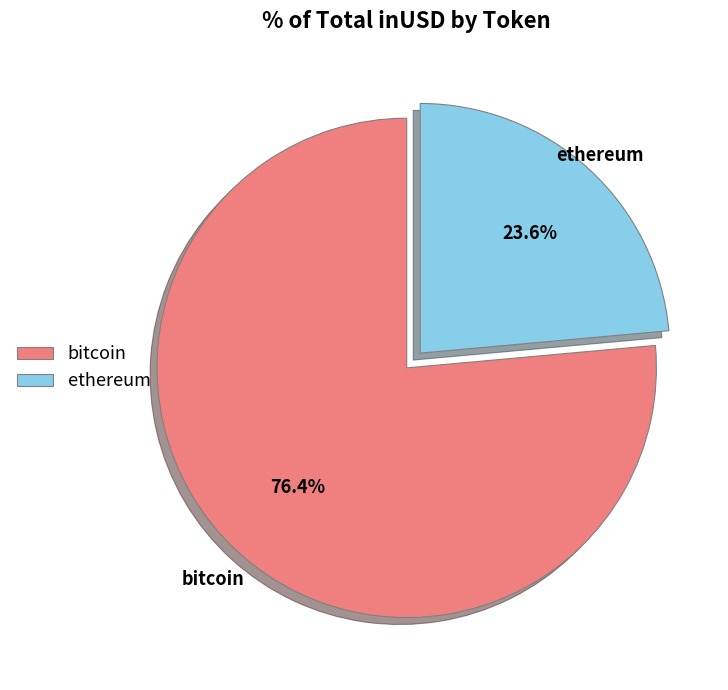

How many slices are in this pie chart?

2